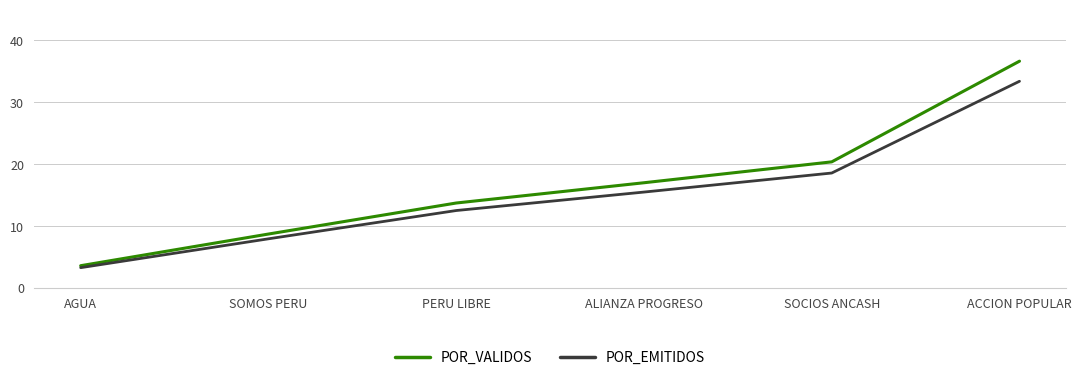

Reading right to left, what are all the values shown in this chart?

POR_VALIDOS: ACCION POPULAR=36.6	SOCIOS ANCASH=20.4	ALIANZA PROGRESO=17.0	PERU LIBRE=13.7	SOMOS PERU=8.7	AGUA=3.6
POR_EMITIDOS: ACCION POPULAR=33.4	SOCIOS ANCASH=18.6	ALIANZA PROGRESO=15.5	PERU LIBRE=12.5	SOMOS PERU=7.9	AGUA=3.3